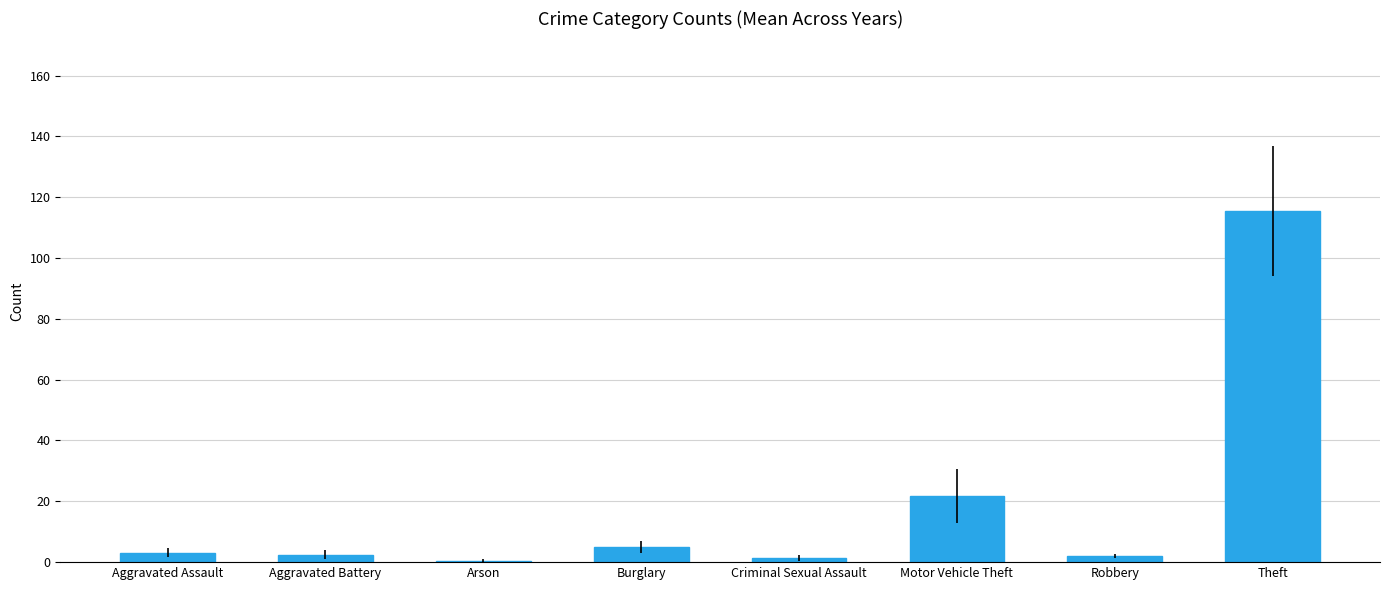

Are the bars grouped side by side (vs. stacked)?

No